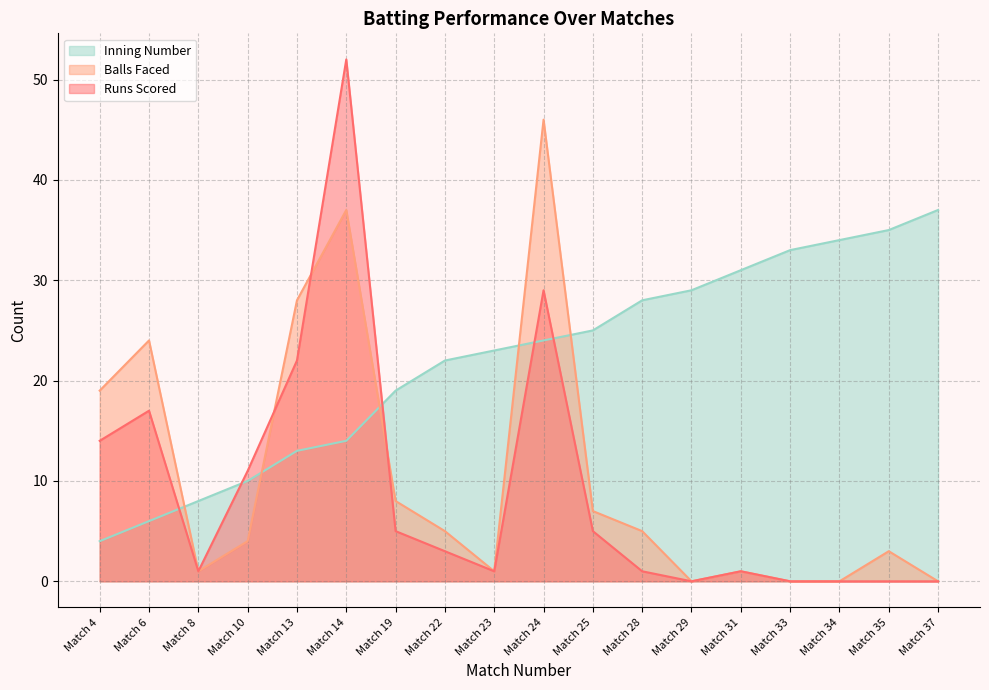

Is it true that Inning Number equals 22 at Match 22?

True